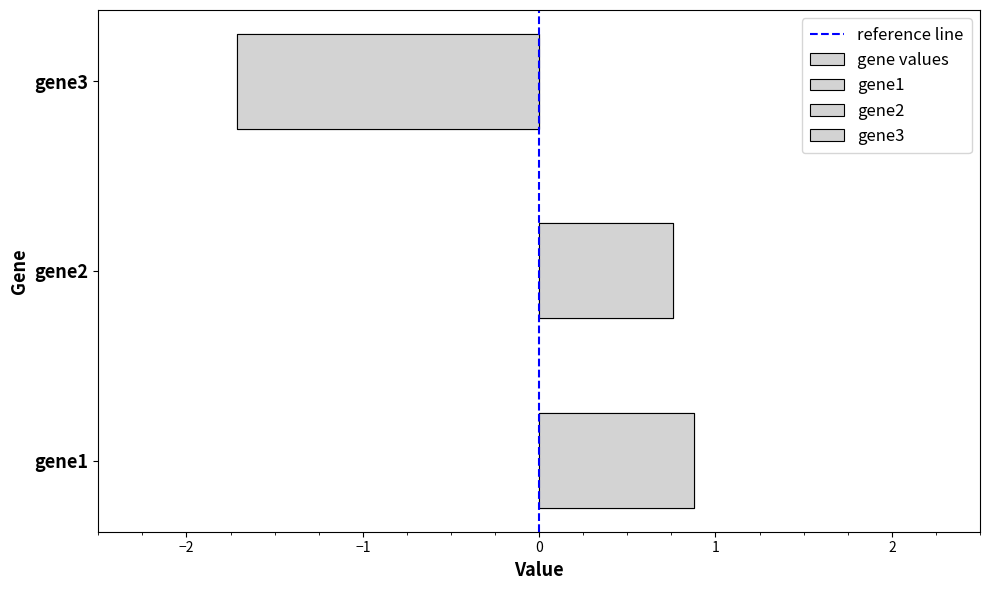

List the series in order of their peak value, highest first.

gene1, gene2, gene3